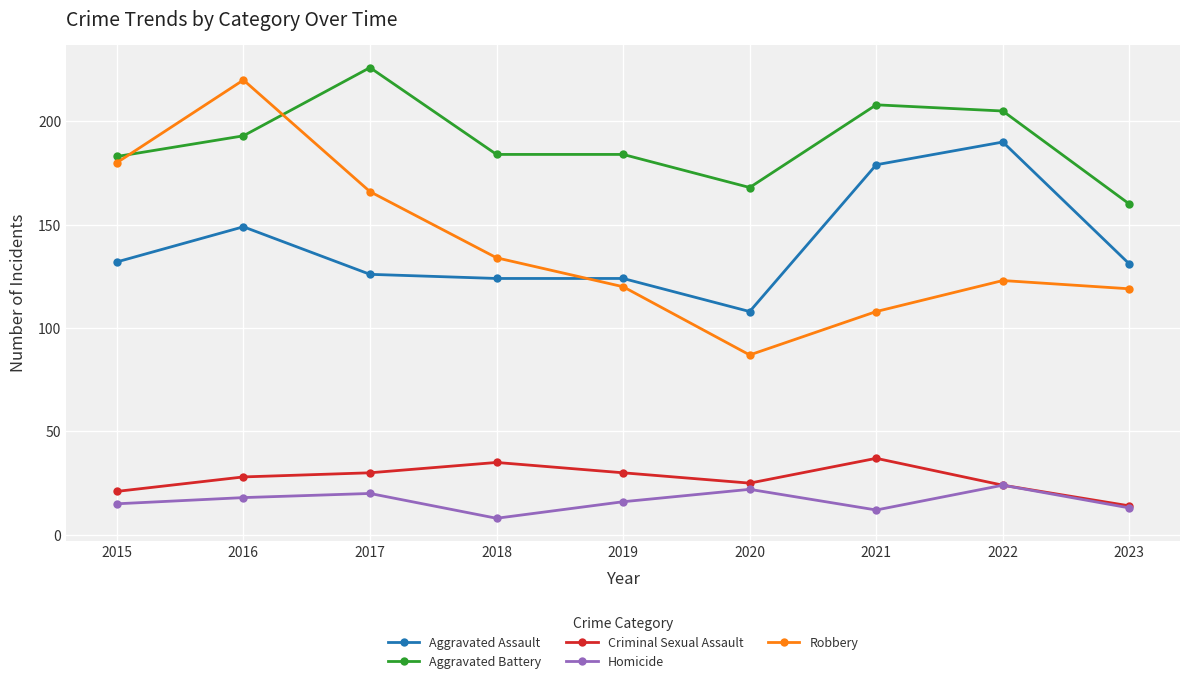

Reading right to left, extract all data points from this chart.

Aggravated Assault: 2023=131	2022=190	2021=179	2020=108	2019=124	2018=124	2017=126	2016=149	2015=132
Aggravated Battery: 2023=160	2022=205	2021=208	2020=168	2019=184	2018=184	2017=226	2016=193	2015=183
Criminal Sexual Assault: 2023=14	2022=24	2021=37	2020=25	2019=30	2018=35	2017=30	2016=28	2015=21
Homicide: 2023=13	2022=24	2021=12	2020=22	2019=16	2018=8	2017=20	2016=18	2015=15
Robbery: 2023=119	2022=123	2021=108	2020=87	2019=120	2018=134	2017=166	2016=220	2015=180